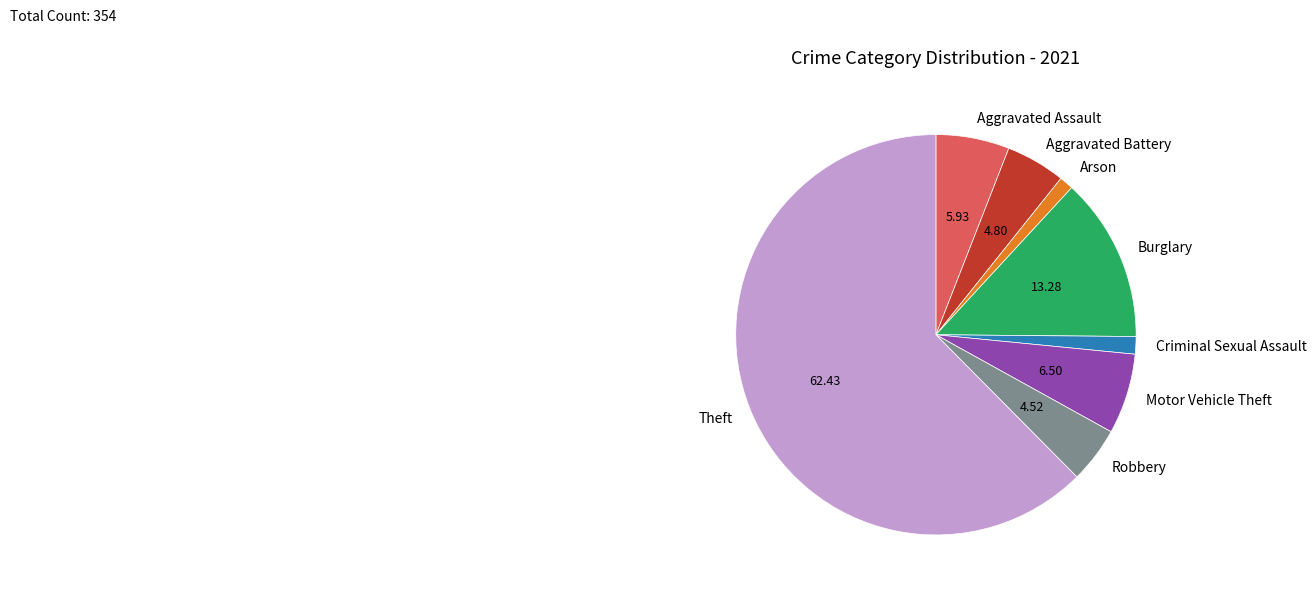

What is the majority slice?

Theft